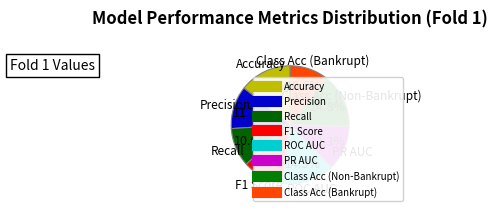

Is it true that Precision is 12% of the pie?

True